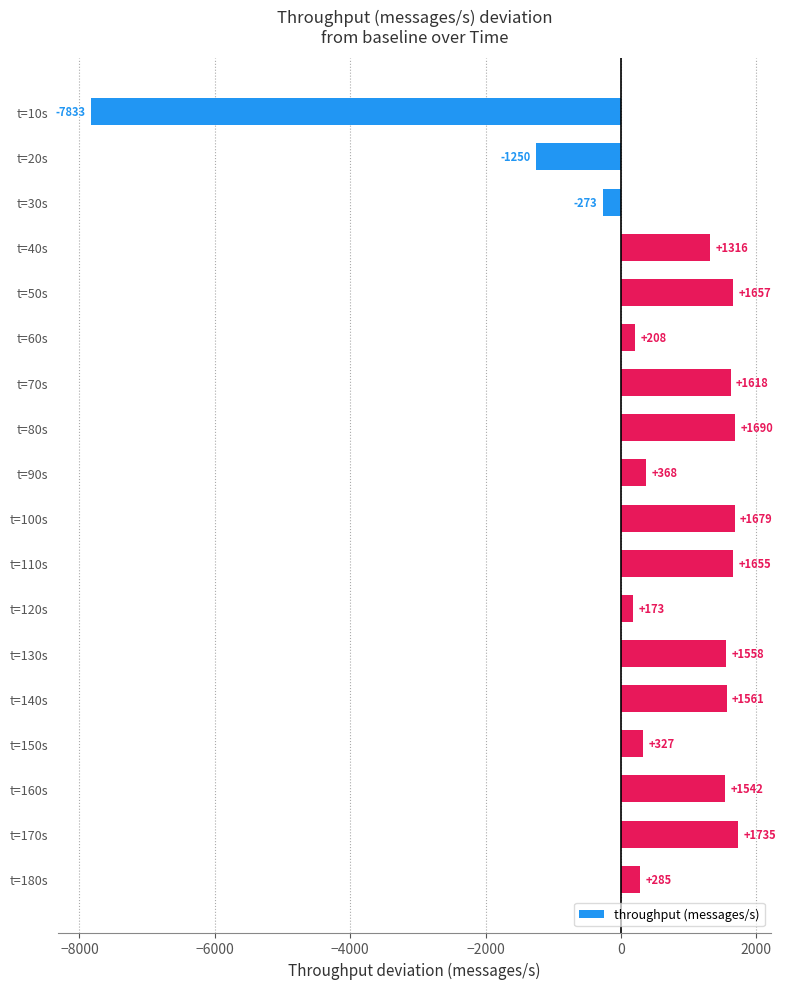

Reading bottom to top, list all the values displayed in this chart.

t=180s=285	t=170s=1735	t=160s=1542	t=150s=327	t=140s=1561	t=130s=1558	t=120s=173	t=110s=1655	t=100s=1679	t=90s=368	t=80s=1690	t=70s=1618	t=60s=208	t=50s=1657	t=40s=1316	t=30s=-273	t=20s=-1250	t=10s=-7833